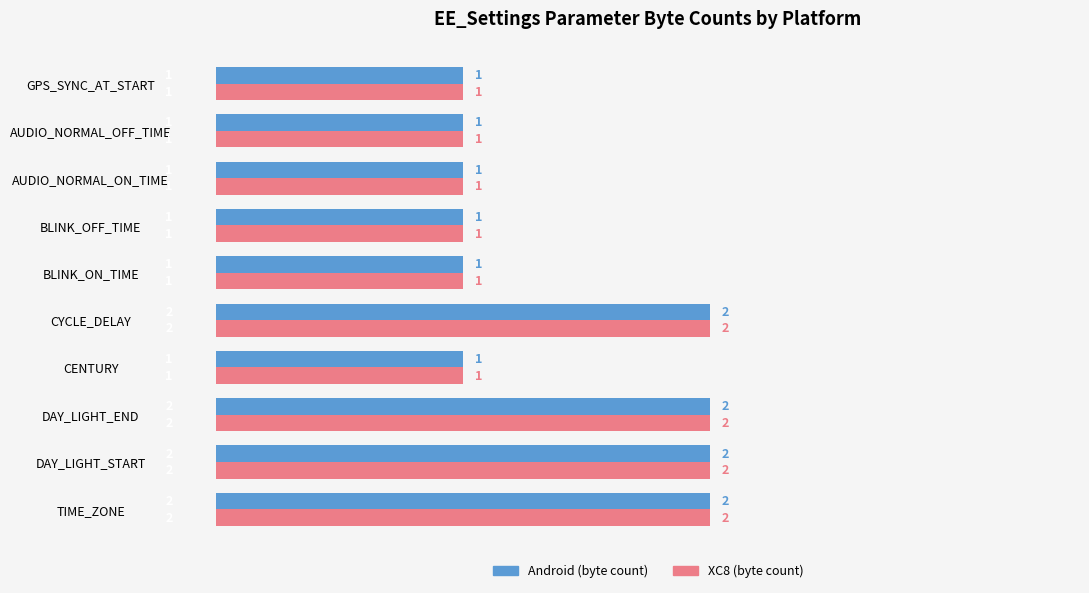

Is the value of XC8 (byte count) at TIME_ZONE greater than the value of Android (byte count) at AUDIO_NORMAL_ON_TIME?

Yes